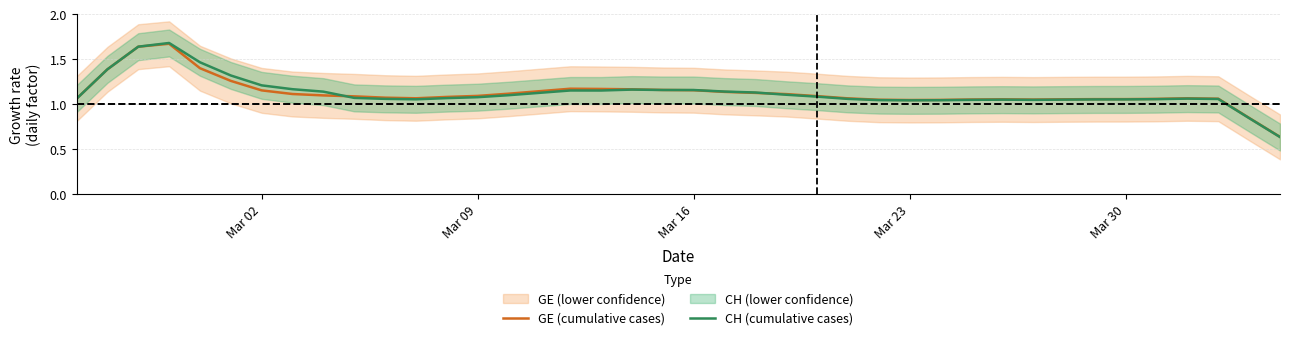

Which series has the widest spread of values?

CH (cumulative cases)